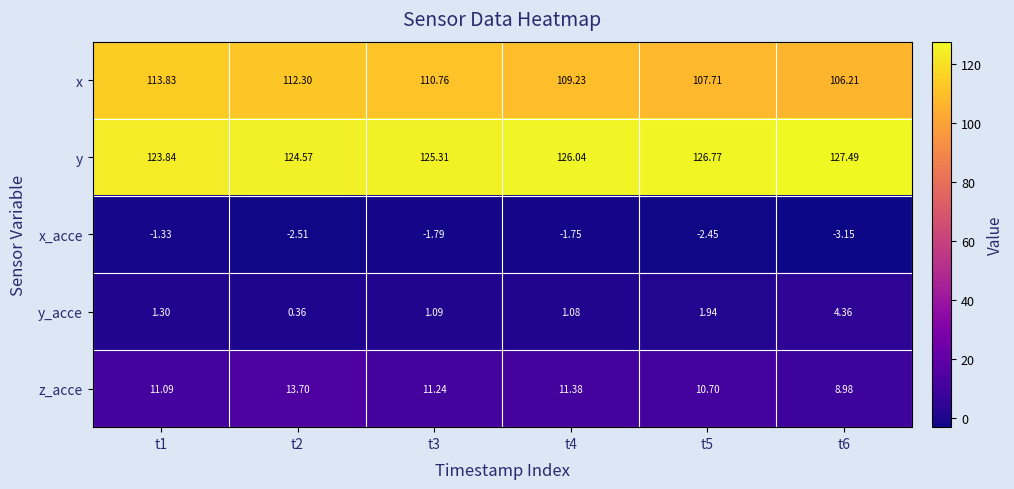

What is the spread (max minus min) of values at t1?

125.2